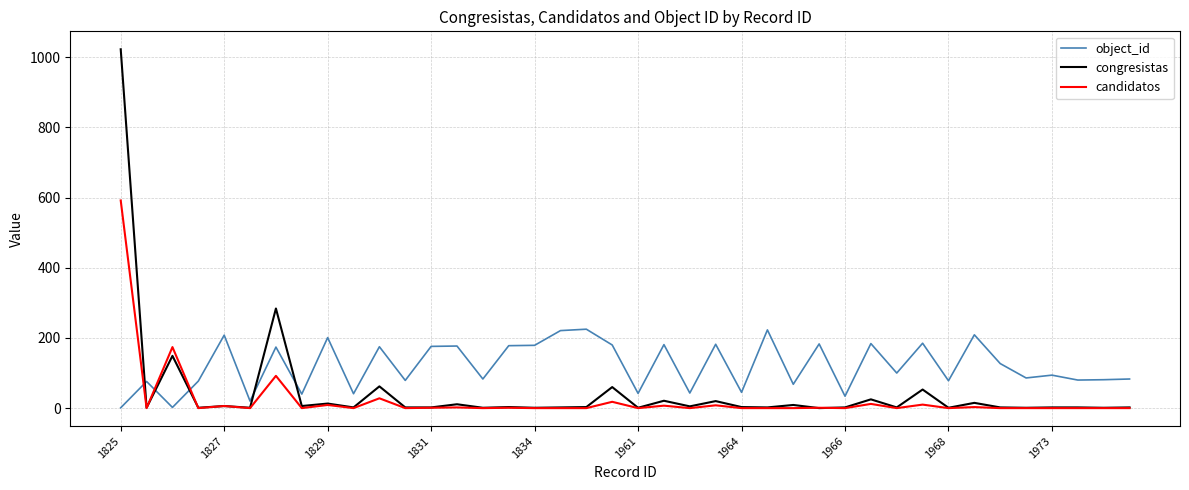

Which series has the largest total across all categories?

object_id